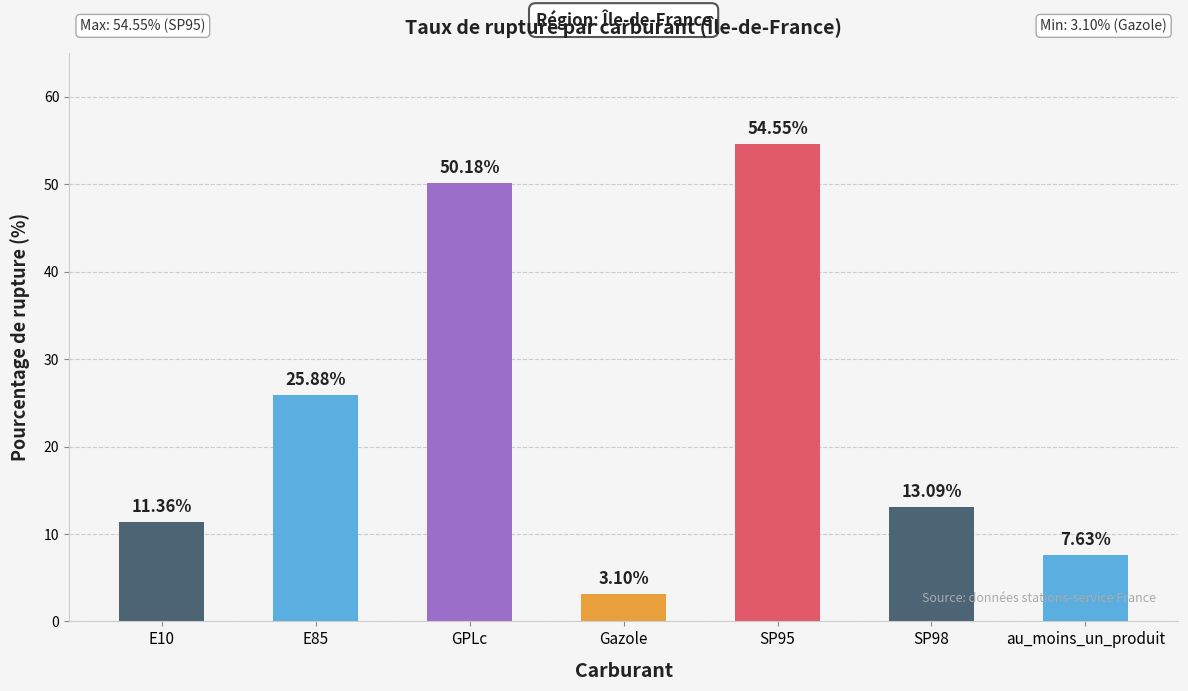

Which has a higher value, E10 or SP95?

SP95